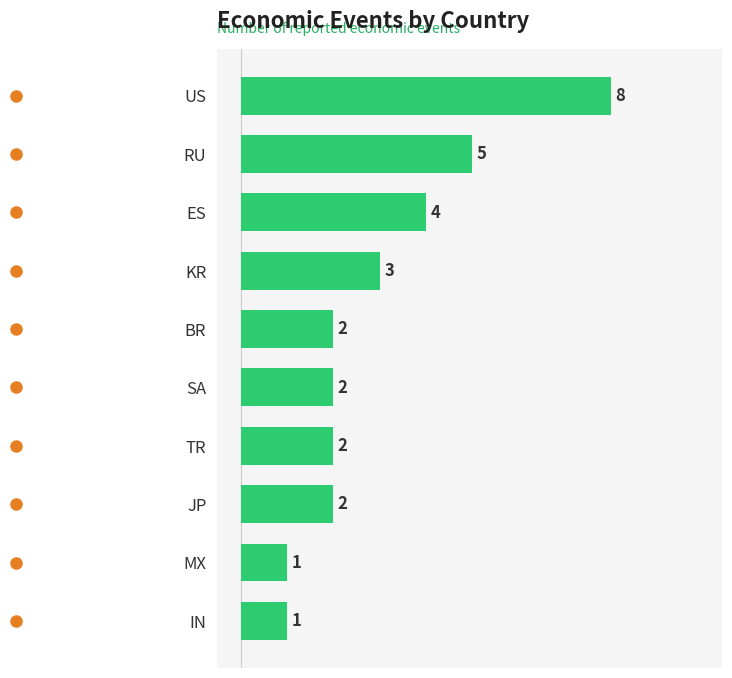

What is the change in value from US to RU?

-3